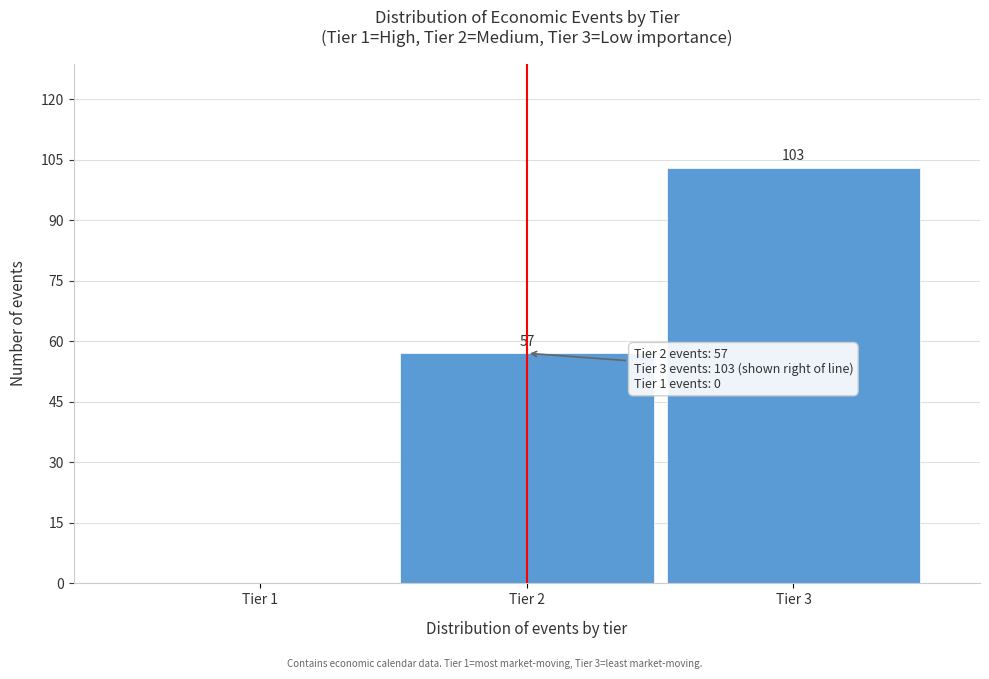

Reading left to right, list all the values displayed in this chart.

Tier 1=0	Tier 2=57	Tier 3=103